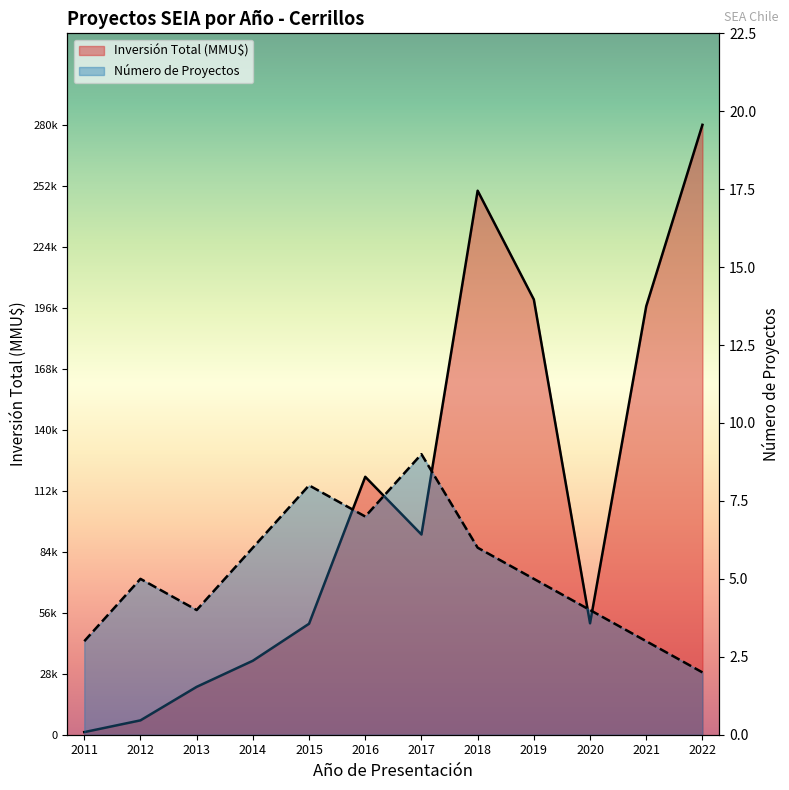

Reading left to right, list all the values displayed in this chart.

Número de Proyectos: 2011=3	2012=5	2013=4	2014=6	2015=8	2016=7	2017=9	2018=6	2019=5	2020=4	2021=3	2022=2
Inversión Total (MMU$): 2011=1200	2012=6600	2013=22000	2014=34000	2015=51000	2016=118526	2017=92000	2018=250000	2019=200000	2020=51202	2021=196900	2022=280271